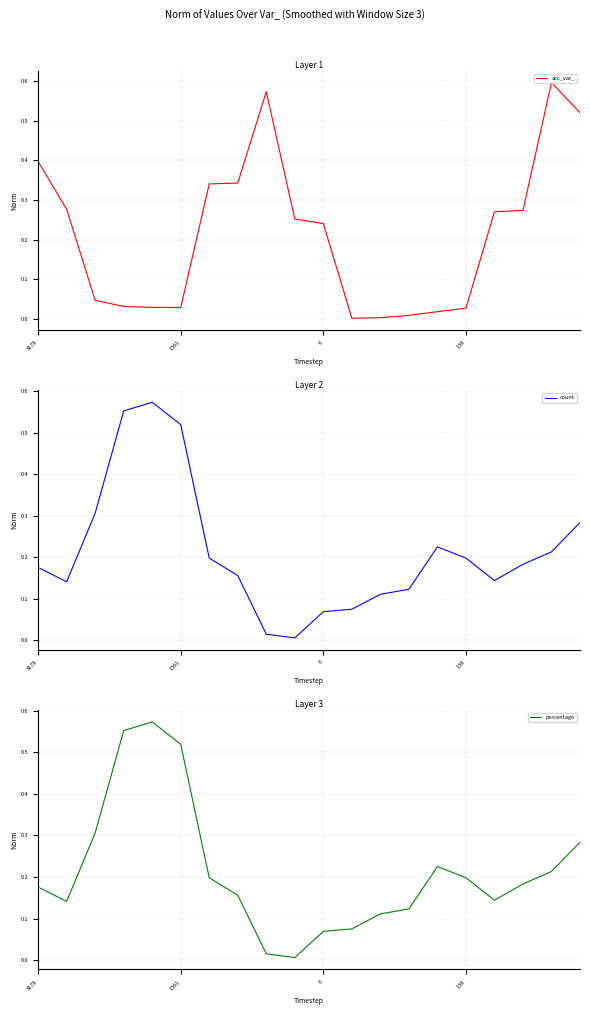

What is the average value of the percentage series?

0.2